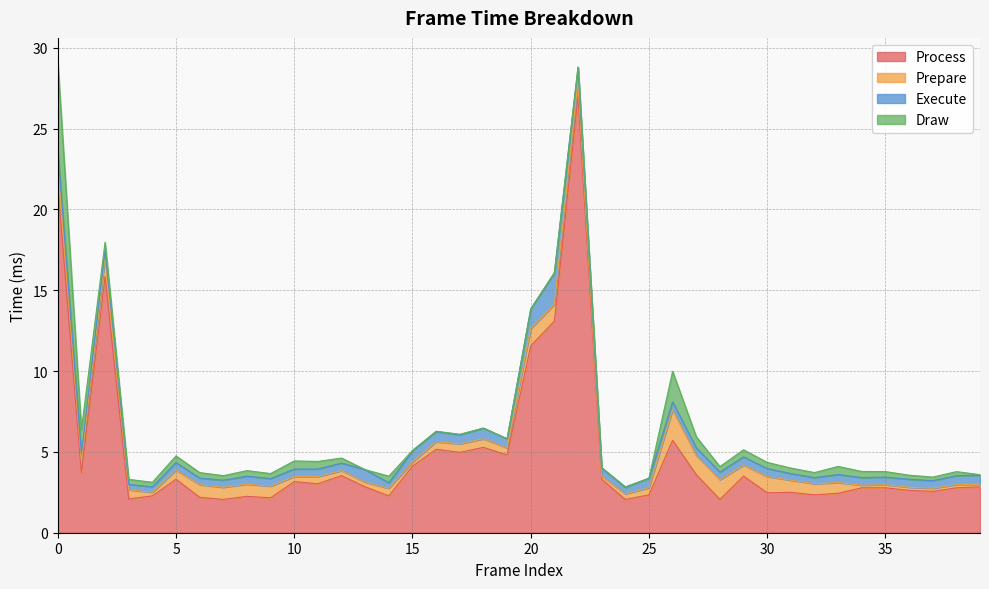

At which category does the chart reach its minimum across all series?

13